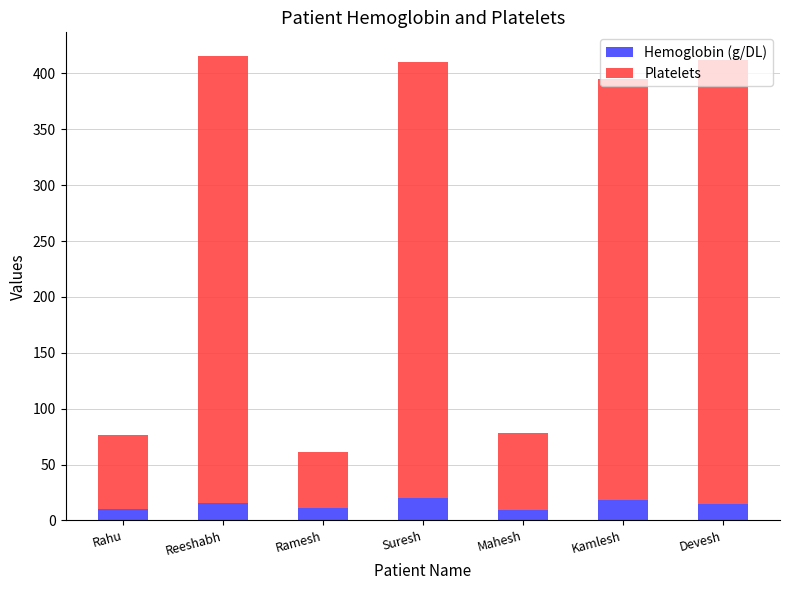

What is the total value across all series at Rahu?

76